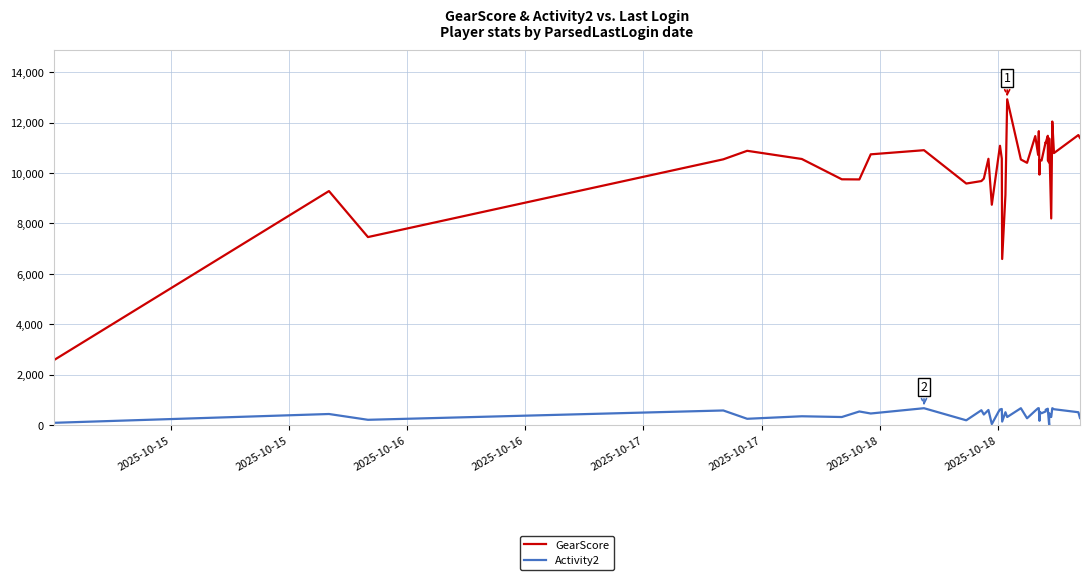

Which series has the largest range (max minus min)?

GearScore